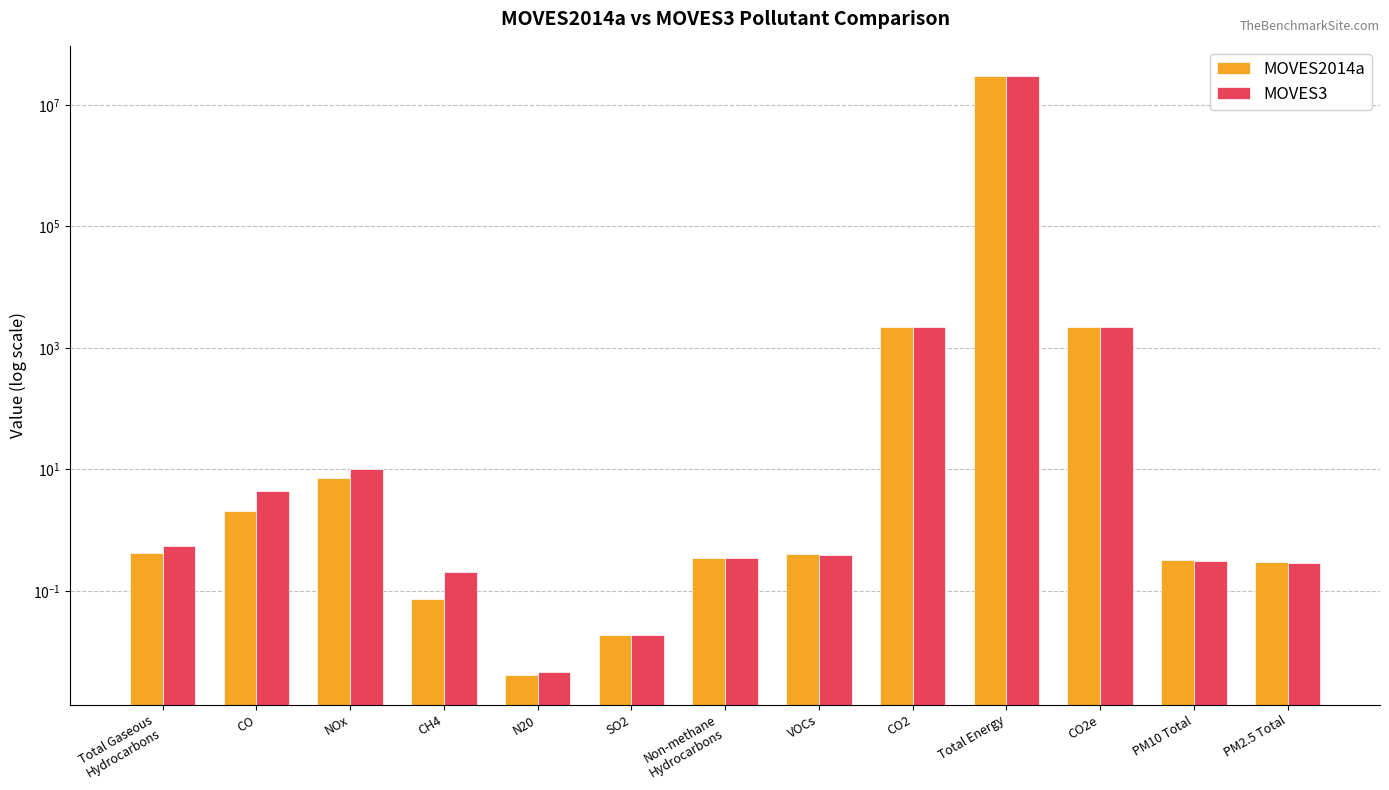

What is the approximate value of MOVES2014a at CO2e?

2188.3